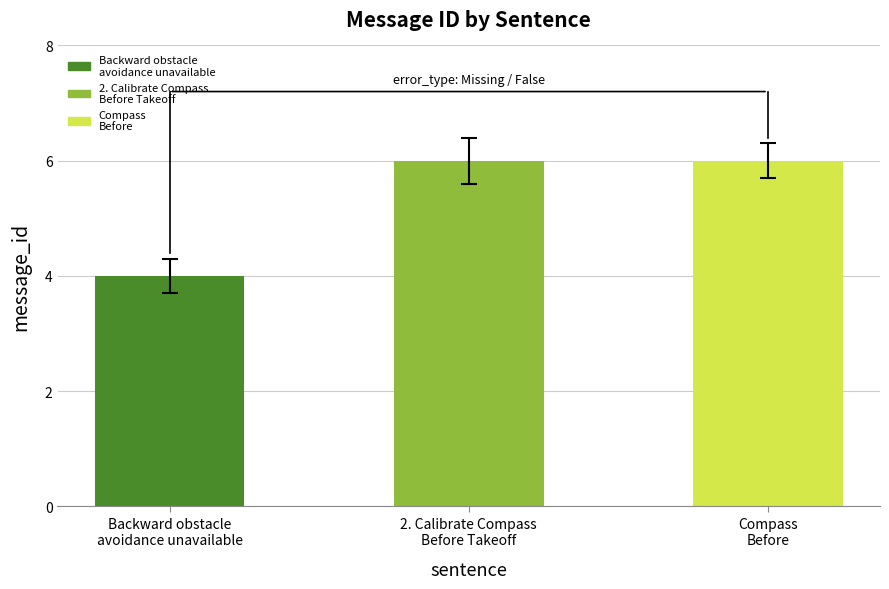

Which has a higher value, Backward obstacle
avoidance unavailable or 2. Calibrate Compass
Before Takeoff?

2. Calibrate Compass
Before Takeoff